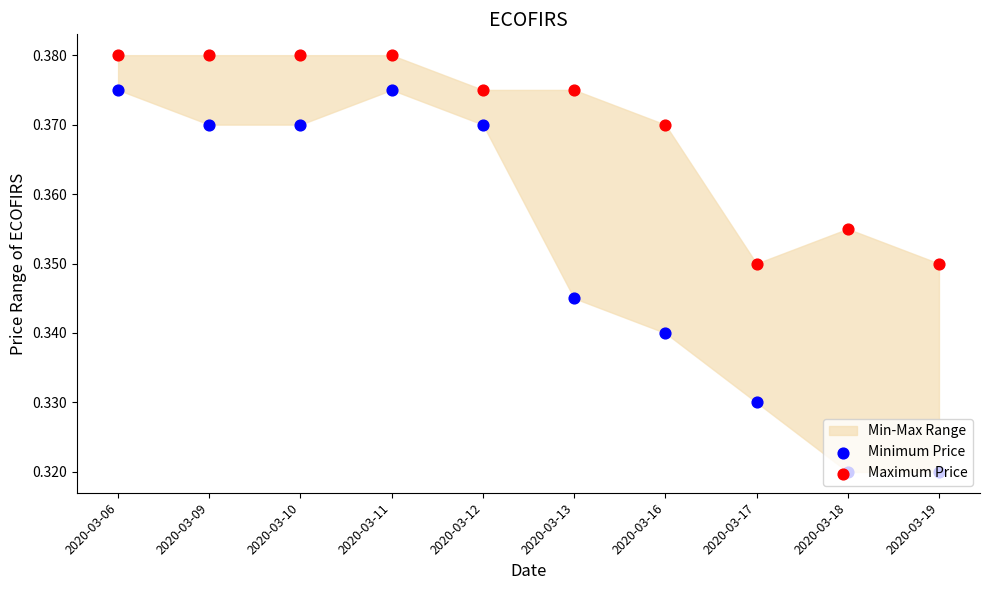

Which series reaches the maximum Y coordinate?

Maximum Price